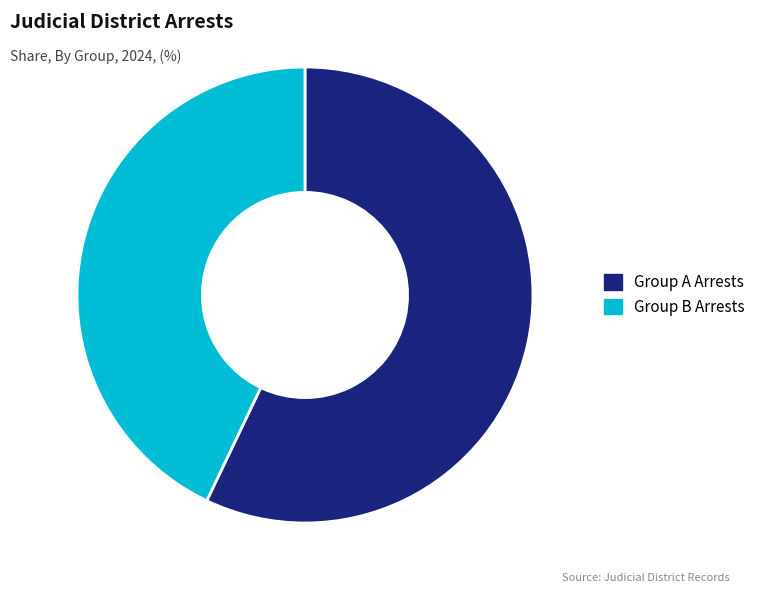

Which has a higher value, Group B Arrests or Group A Arrests?

Group A Arrests